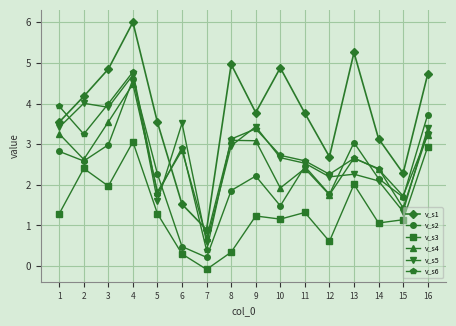

What is the difference between the highest and lowest values at 2?

1.8